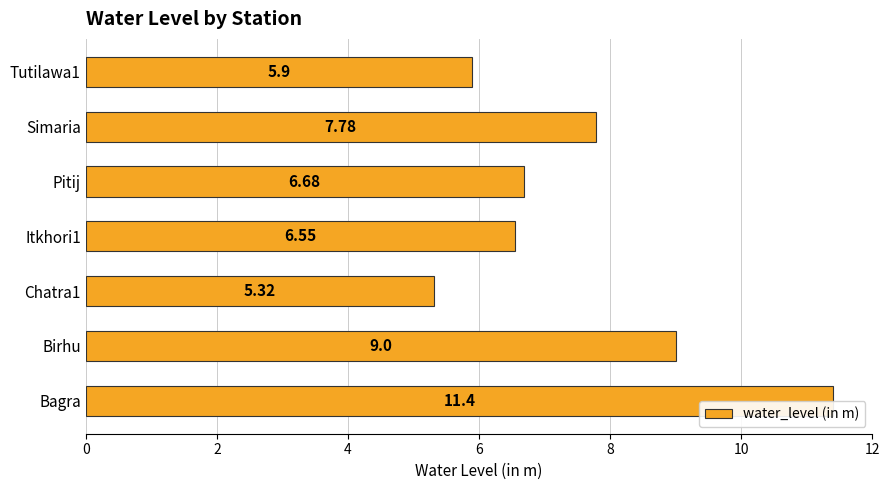

What is the change in value from Itkhori1 to Simaria?

+1.2